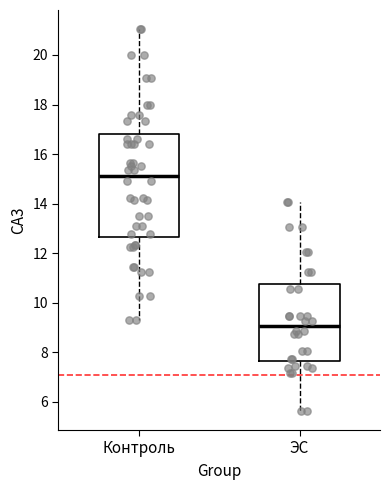

Where does the median line of the box for Контроль sit on the y-axis? The values are not printed on the chart, so give them approximately, as read against the axis.

15.2